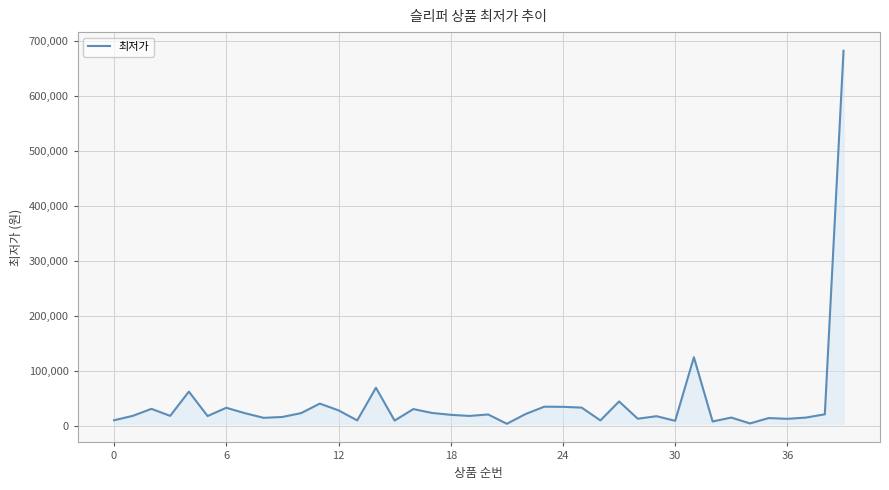

What is the greatest value displayed?

681910